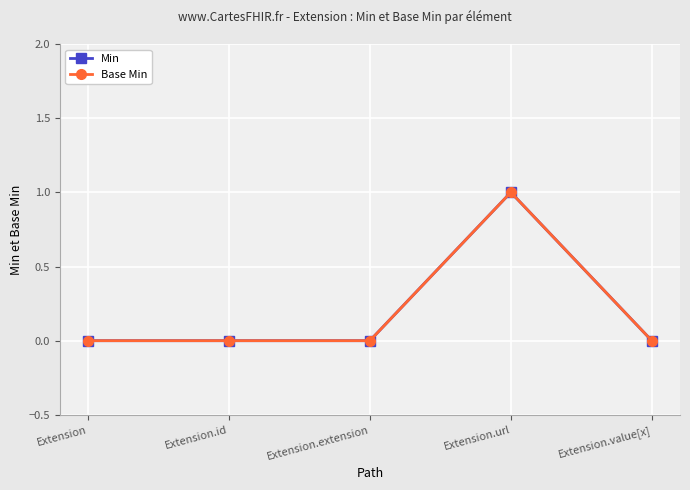

What is the maximum value shown in the chart?

1